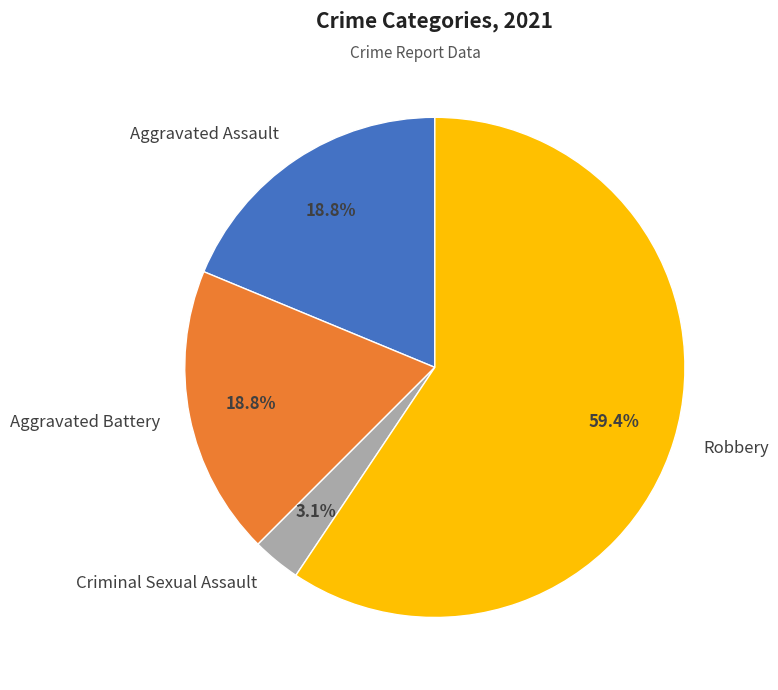

True or false: Robbery accounts for 59% of the total.

True